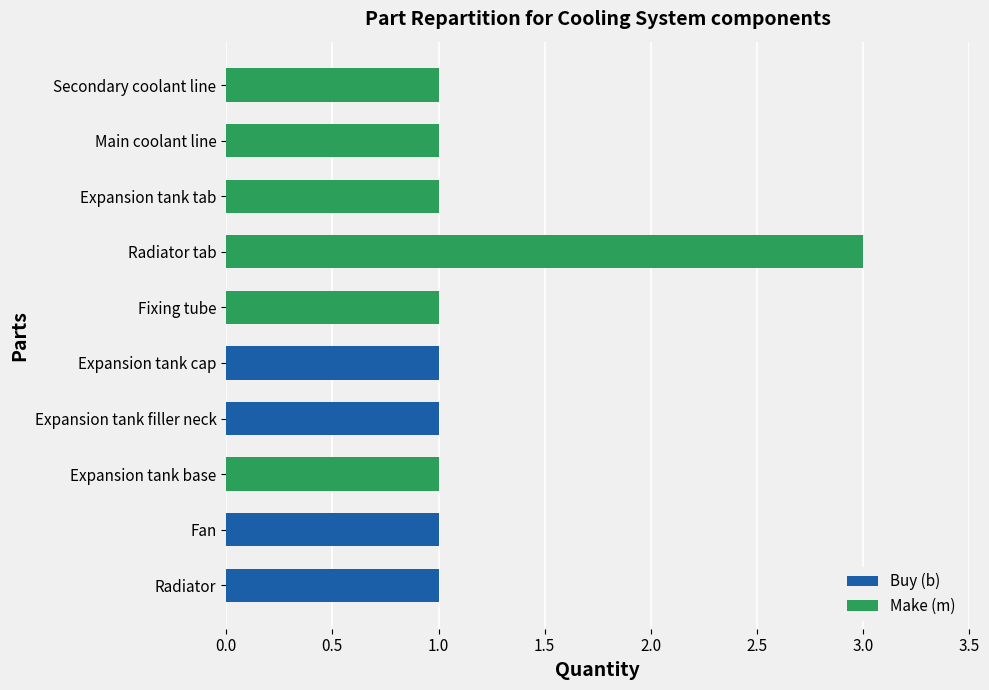

What is the total value across all series at Radiator tab?

3